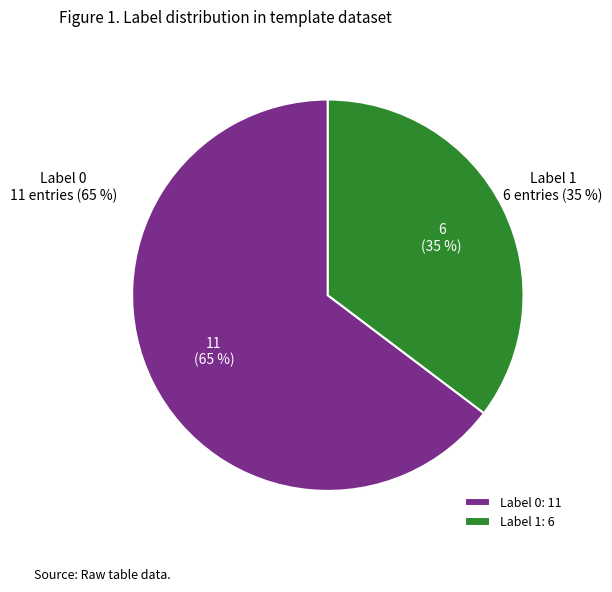

To the nearest percent, what portion does 1 represent?

35%